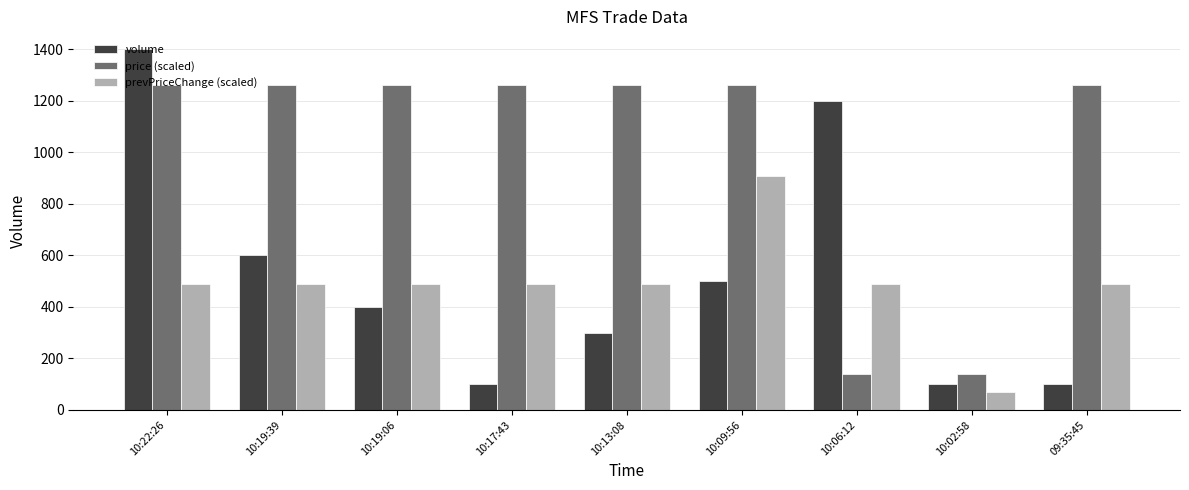

Reading left to right, list all the values displayed in this chart.

volume: 10:22:26=1400.0	10:19:39=600.0	10:19:06=400.0	10:17:43=100.0	10:13:08=300.0	10:09:56=500.0	10:06:12=1200.0	10:02:58=100.0	09:35:45=100.0
price (scaled): 10:22:26=1260.0	10:19:39=1260.0	10:19:06=1260.0	10:17:43=1260.0	10:13:08=1260.0	10:09:56=1260.0	10:06:12=140.0	10:02:58=140.0	09:35:45=1260.0
prevPriceChange (scaled): 10:22:26=490.0	10:19:39=490.0	10:19:06=490.0	10:17:43=490.0	10:13:08=490.0	10:09:56=910.0	10:06:12=490.0	10:02:58=70.0	09:35:45=490.0